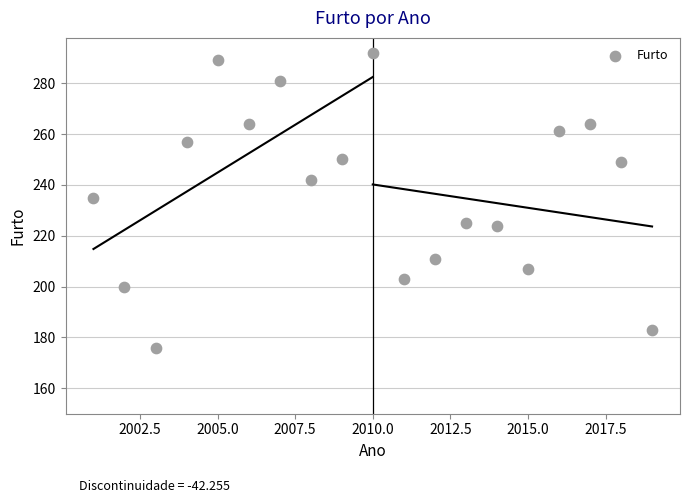

What is the range of X values (max minus min)?

18